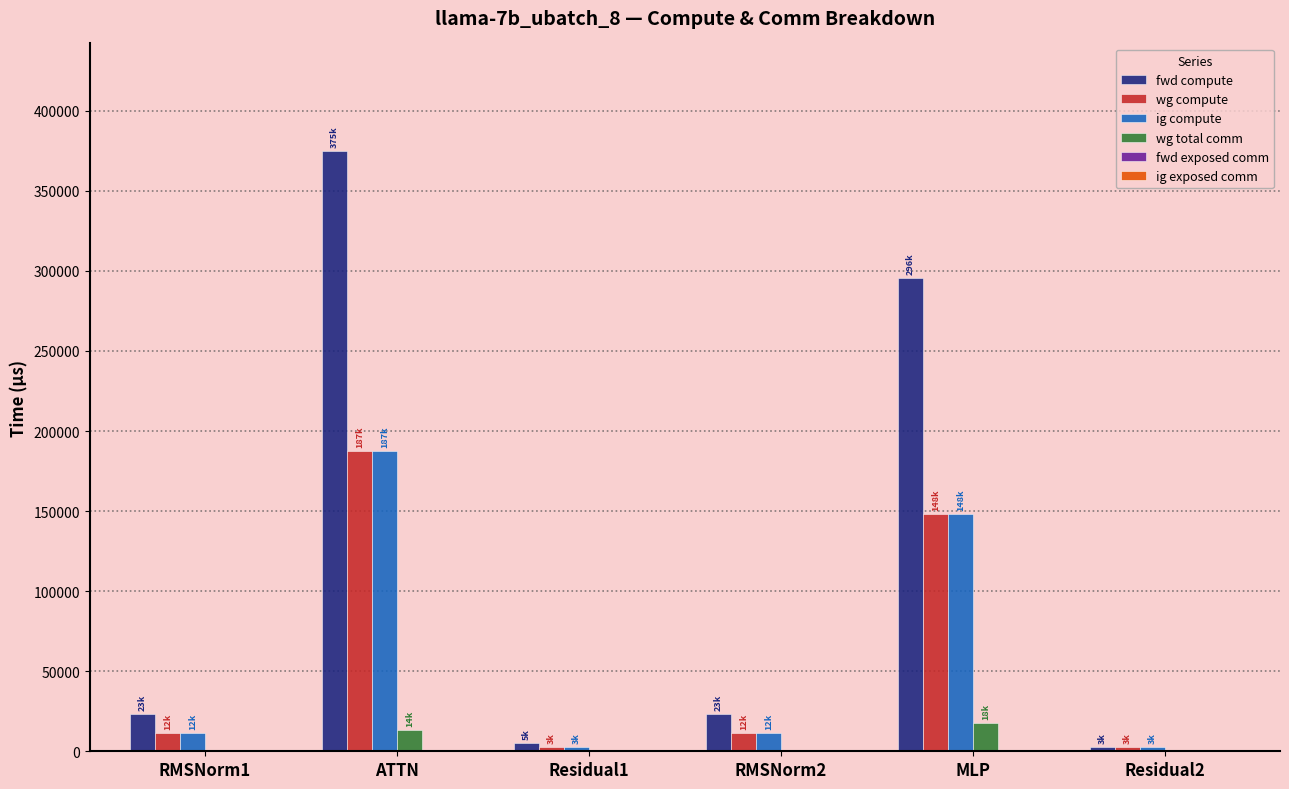

Read the wg compute value at ATTN.

187303.5